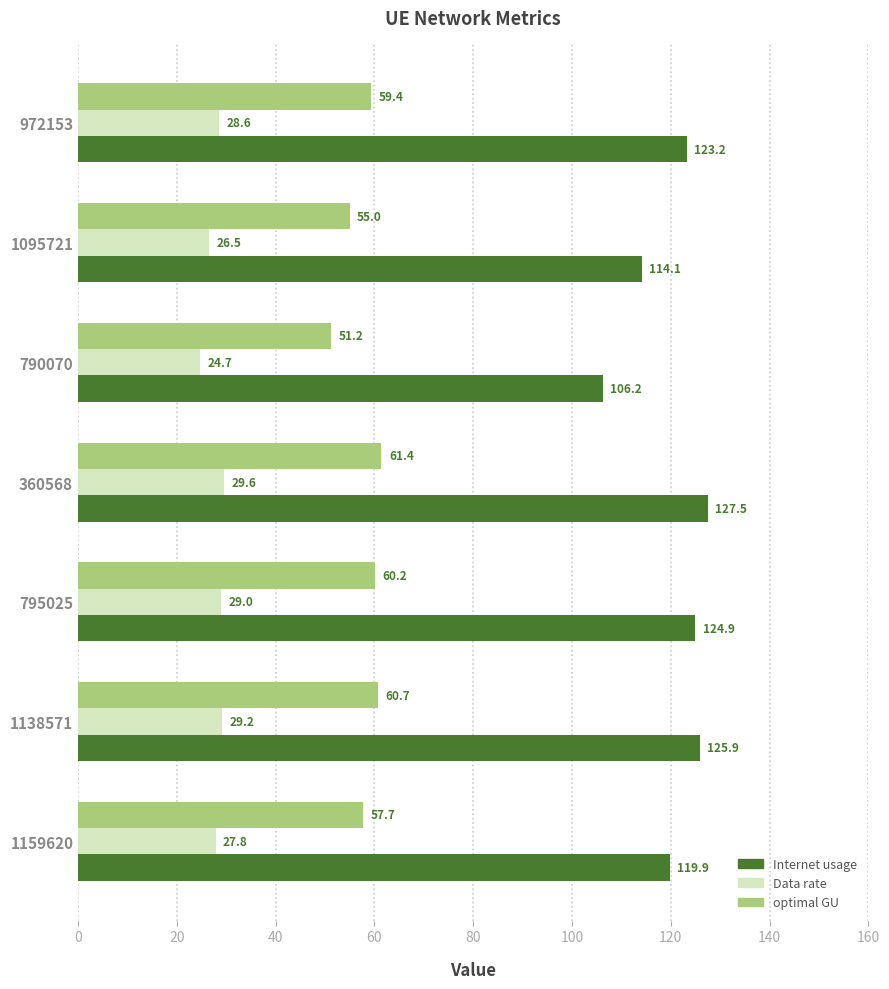

At which category is the sum across all series the highest?

360568